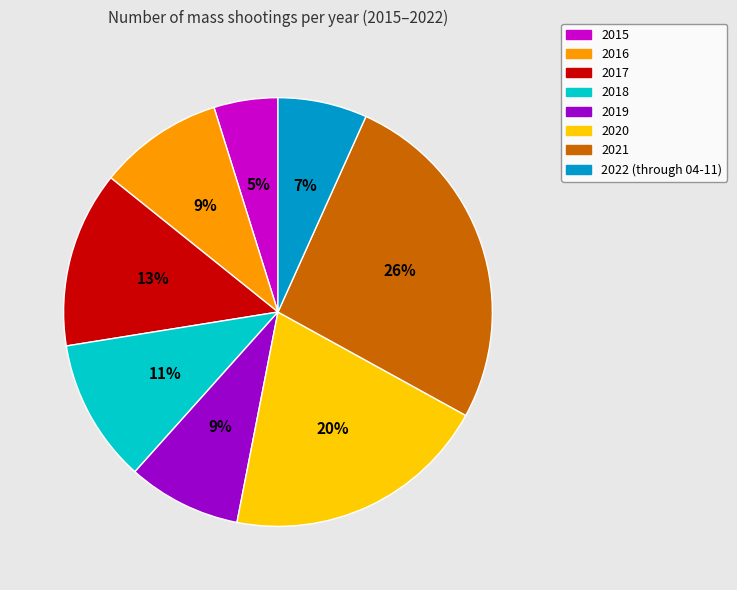

What percentage is the 2022 (through 04-11) slice, to the nearest percent?

7%